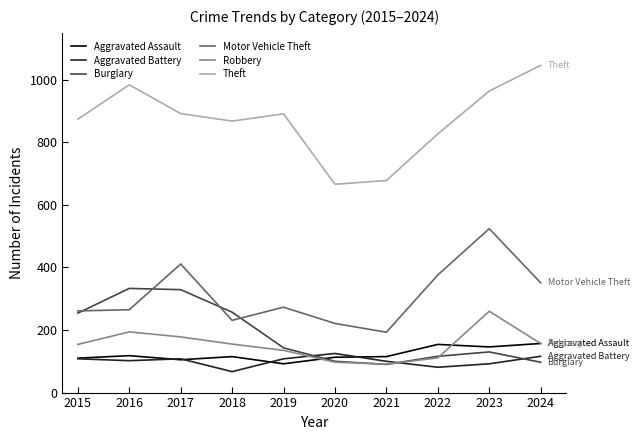

How many lines are shown in the chart?

6